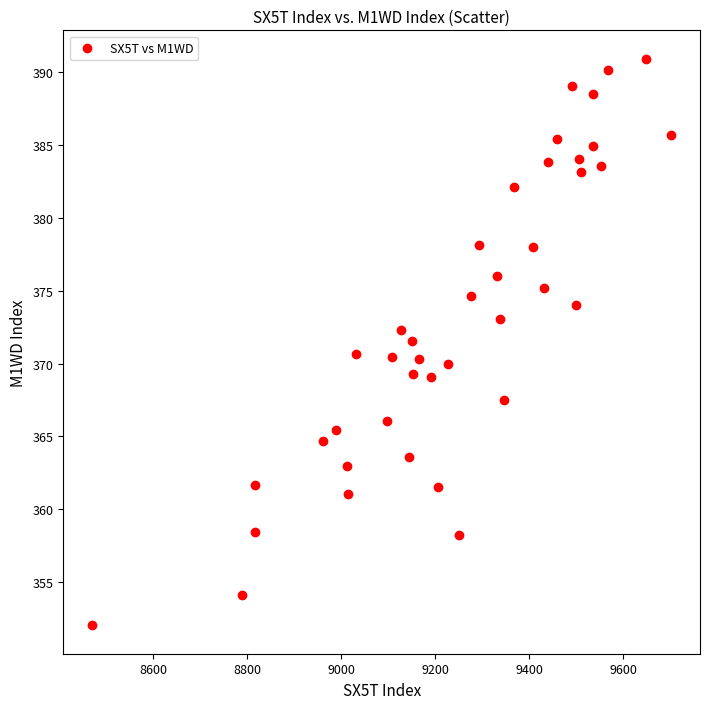

What is the range of X values (max minus min)?

1231.0